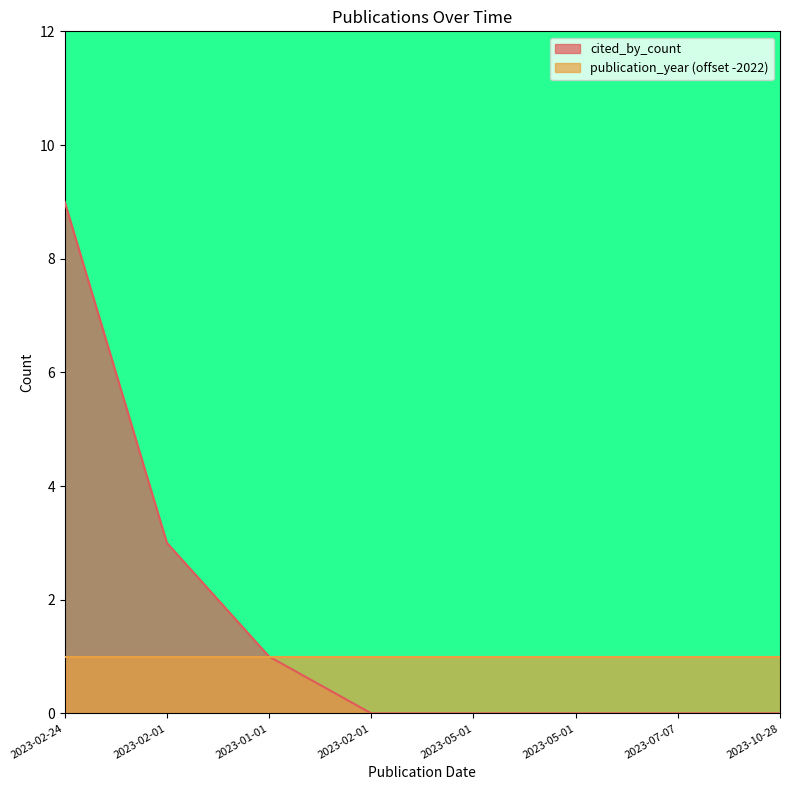

True or false: the data shows 0 at 2023-07-07.

True